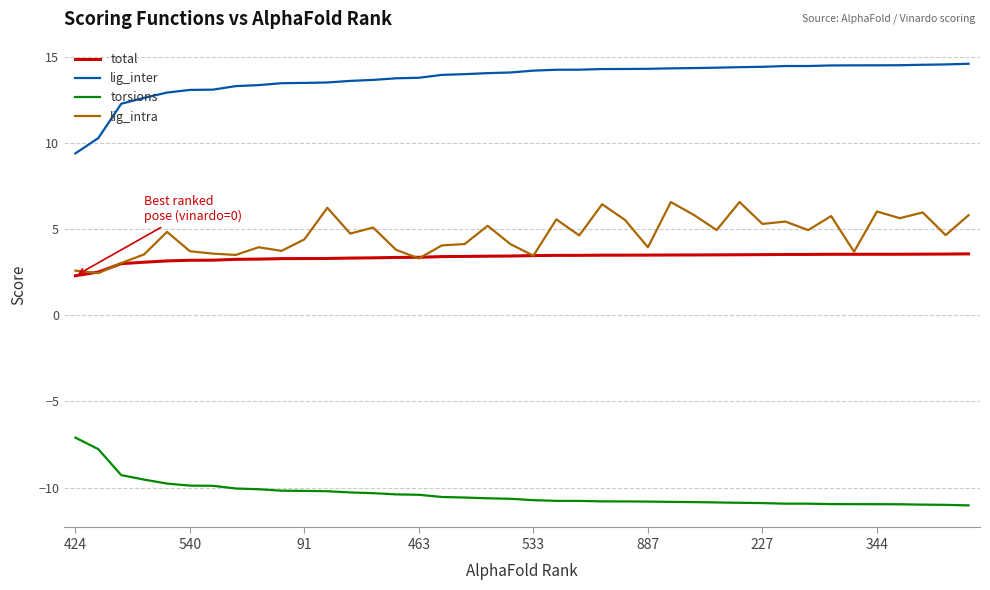

Rank the series by their maximum value, from highest to lowest.

lig_inter, lig_intra, total, torsions